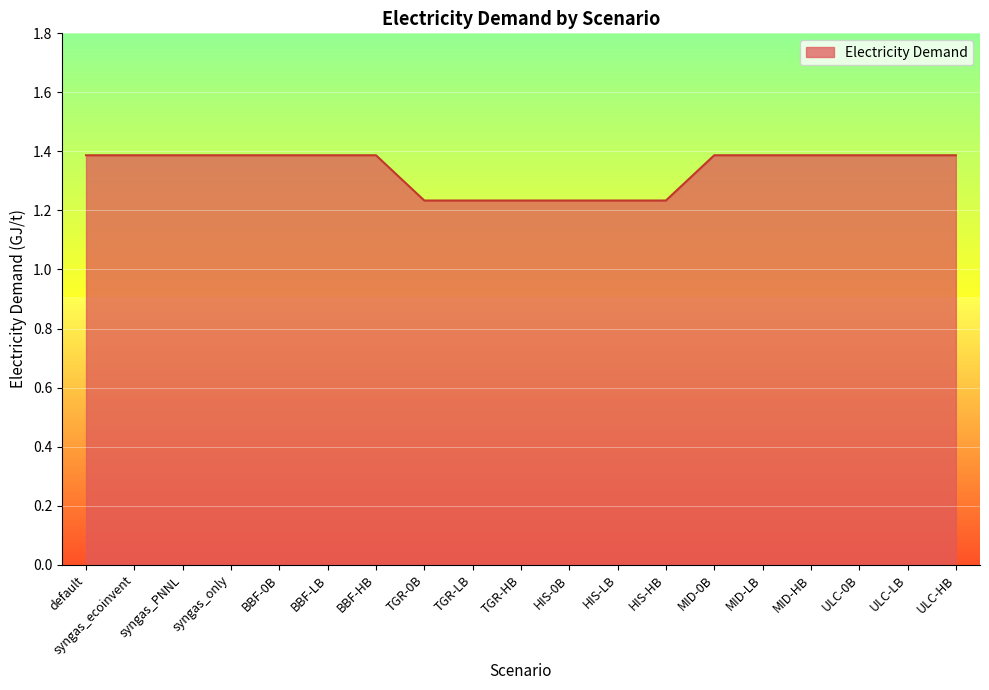

Read the value at syngas_PNNL.

1.4